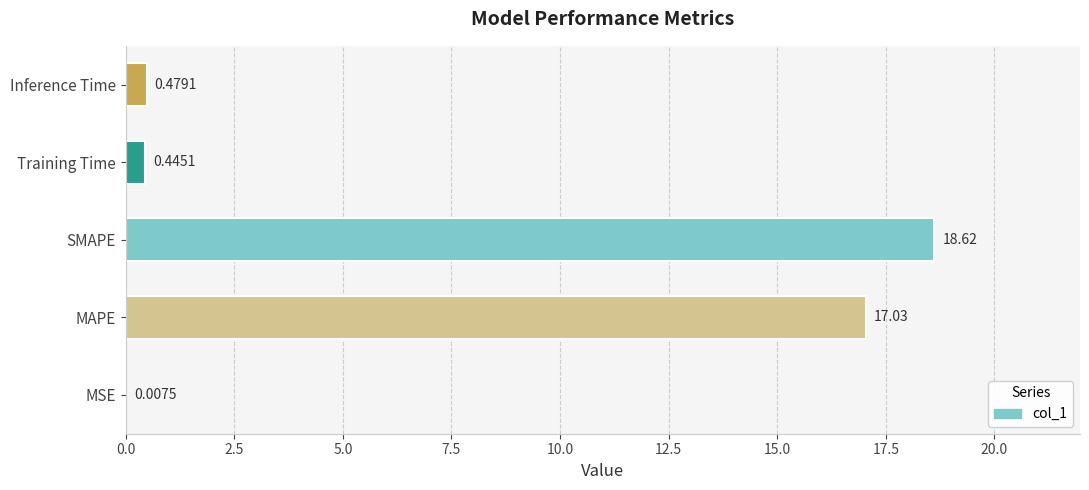

Which label corresponds to the largest value in the chart?

SMAPE